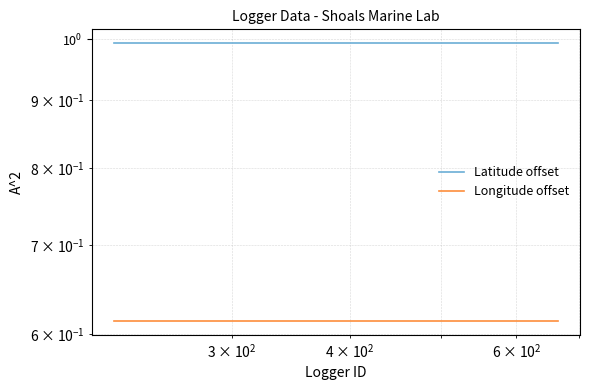

How many distinct data groups are displayed?

2